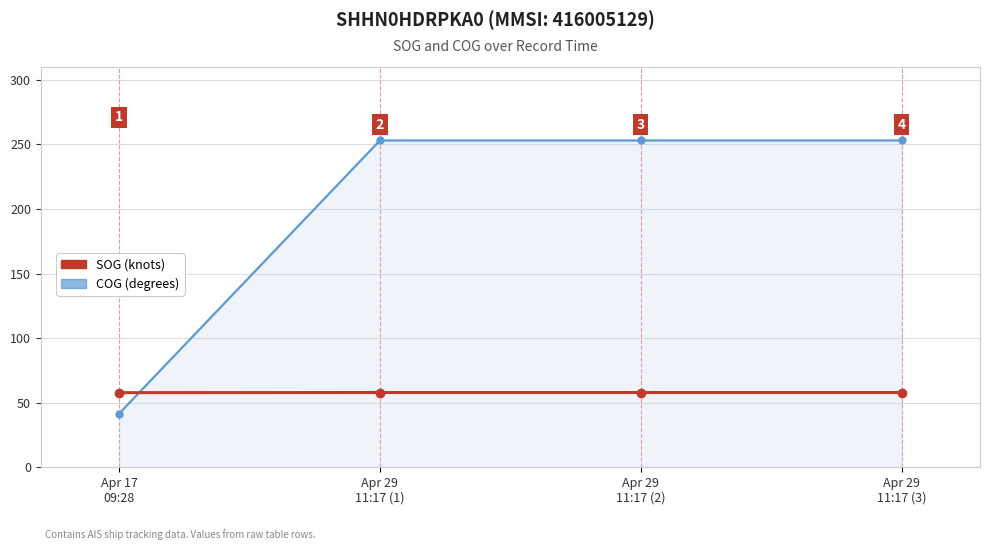

What is the maximum value shown in the chart?

253.1